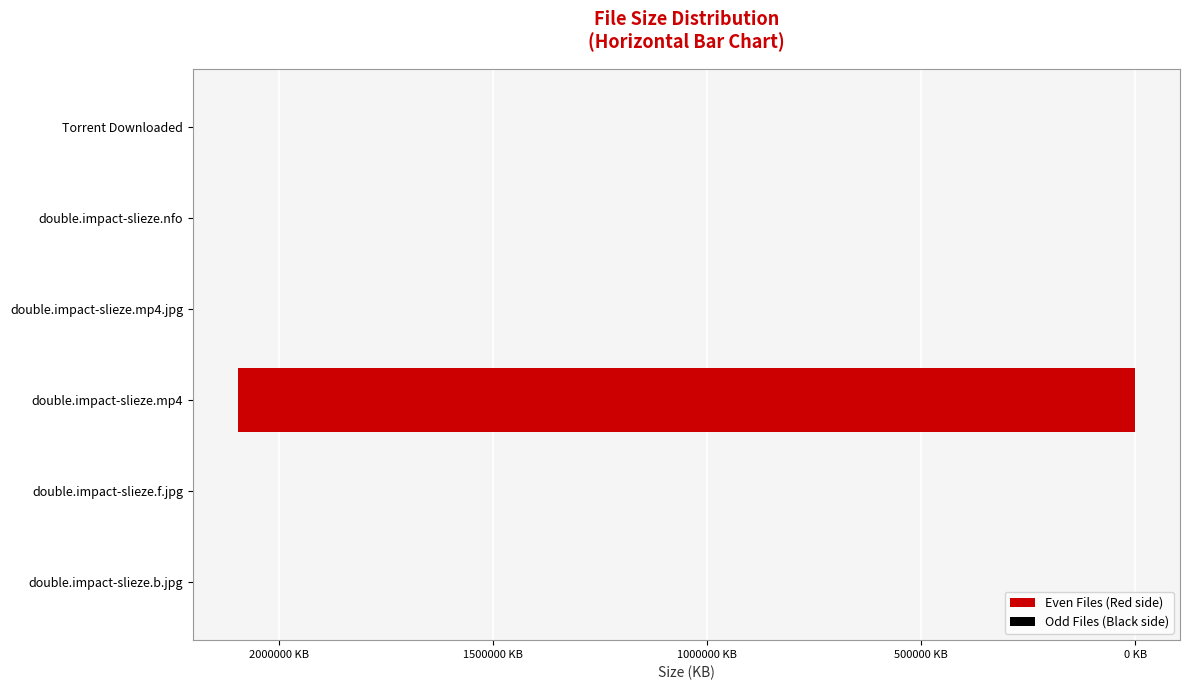

What is the maximum value for Odd Files (Black side)?

146.4